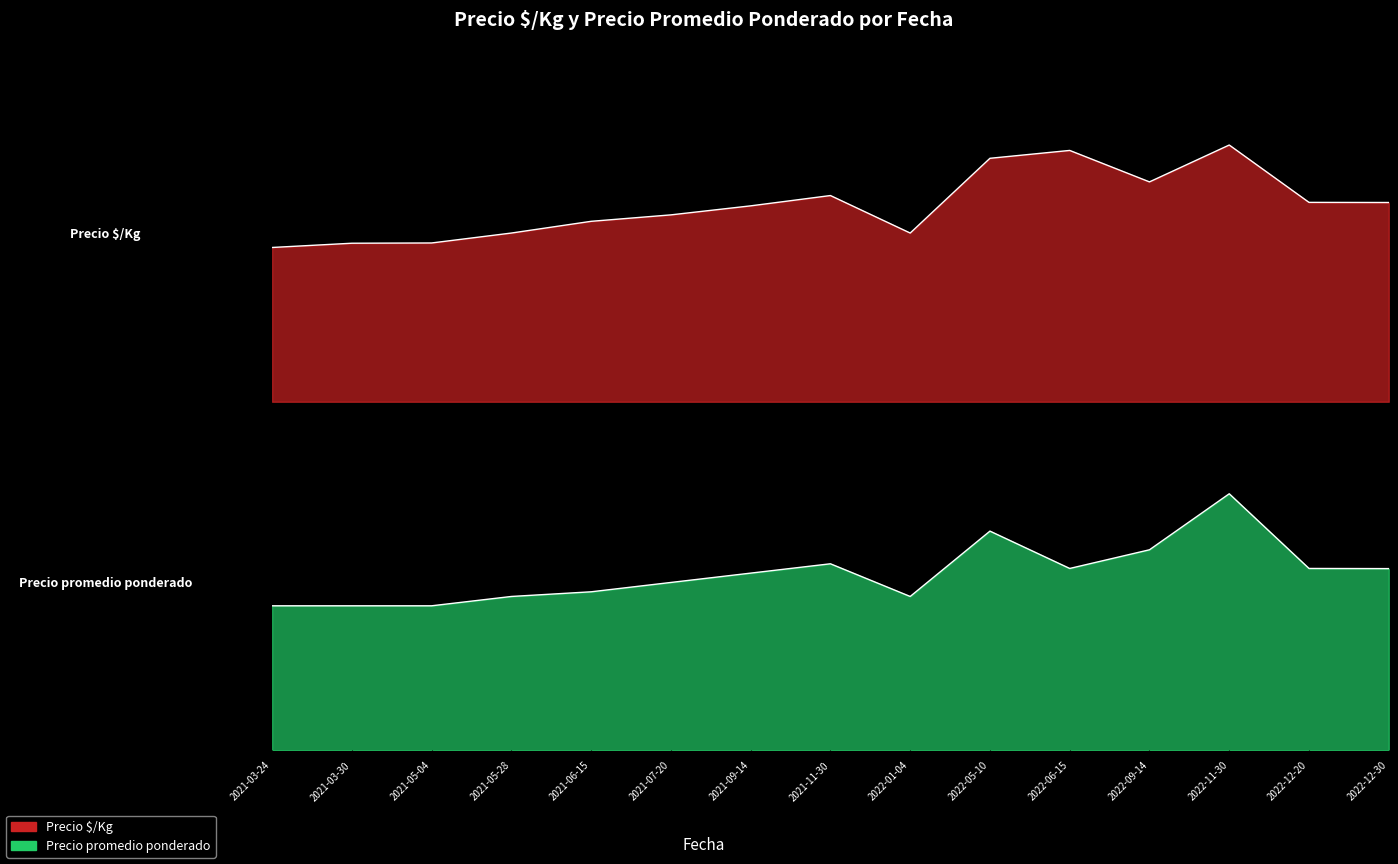

Reading left to right, transcribe all the data shown in this chart.

Precio $/Kg: 1197	1230	1232	1309	1400	1450	1520	1600	1309	1889	1950	1706	1992	1547	1546
Precio promedio ponderado: 15500	15500	15500	16500	17000	18000	19000	20000	16500	23500	19500	21500	27500	19500	19484